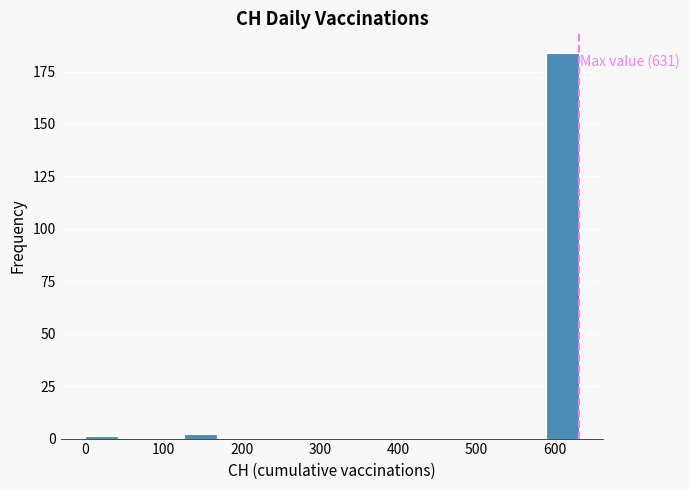

Over which range of the x-axis is the bar tallest?

590 to 630